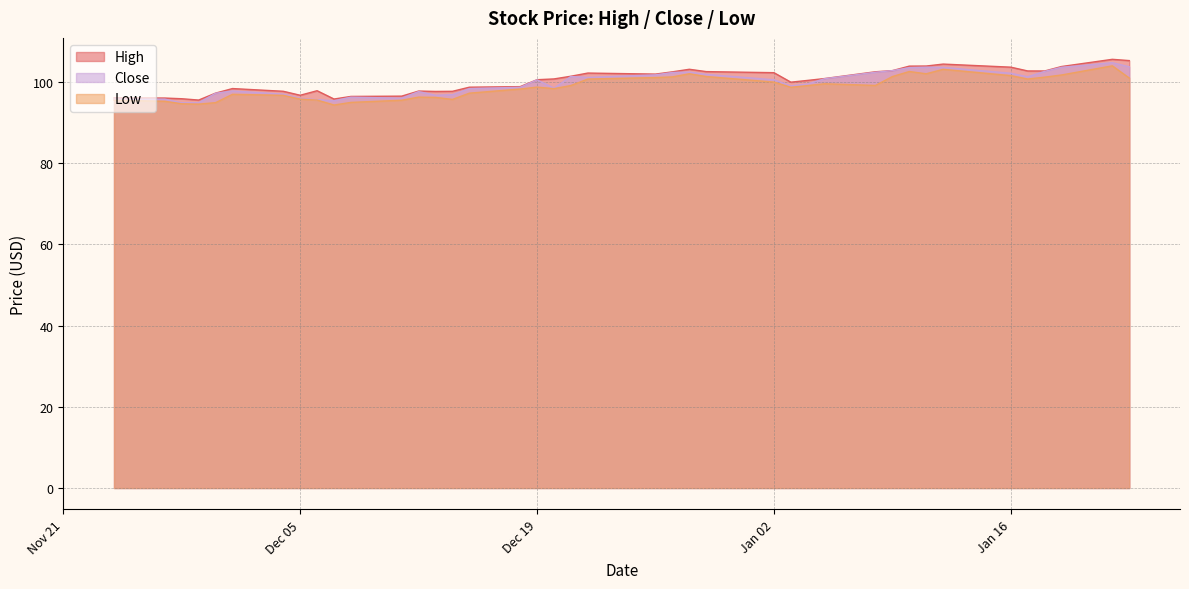

What is the spread (max minus min) of values at 2023-11-27?

0.8